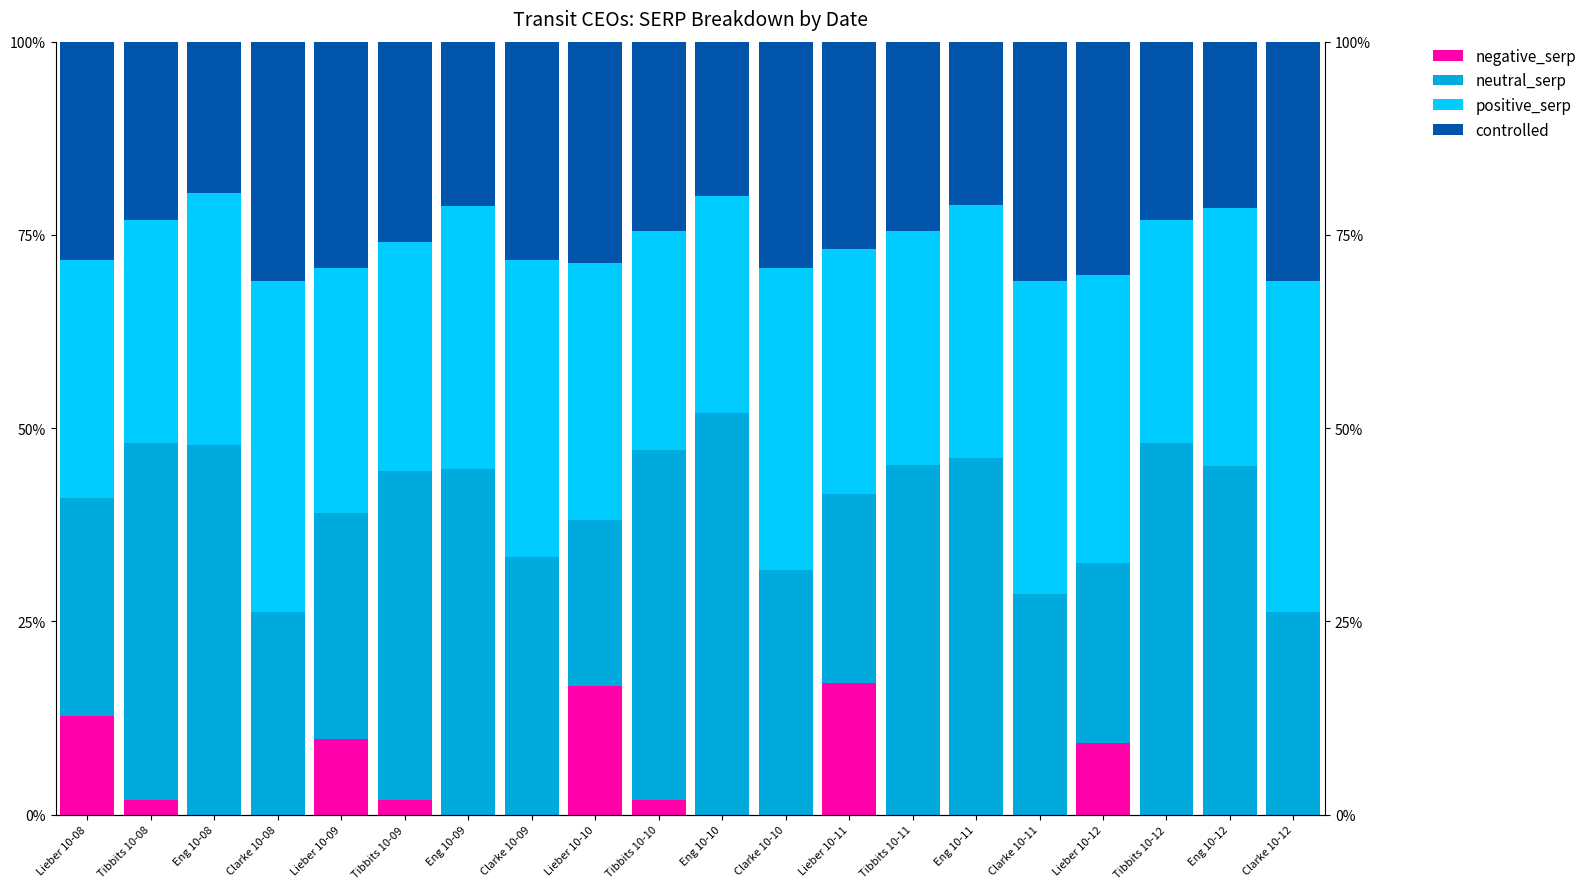

What are all the series names shown in the legend?

negative_serp, neutral_serp, positive_serp, controlled